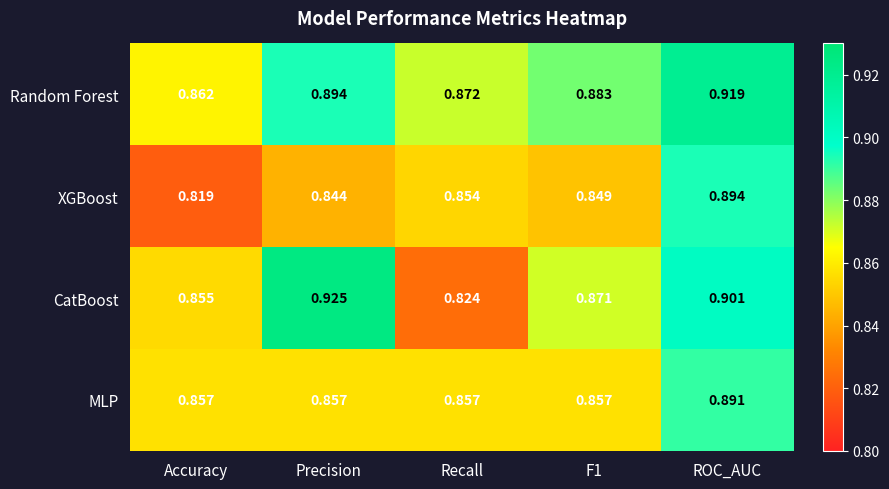

At which label does MLP reach its peak?

ROC_AUC